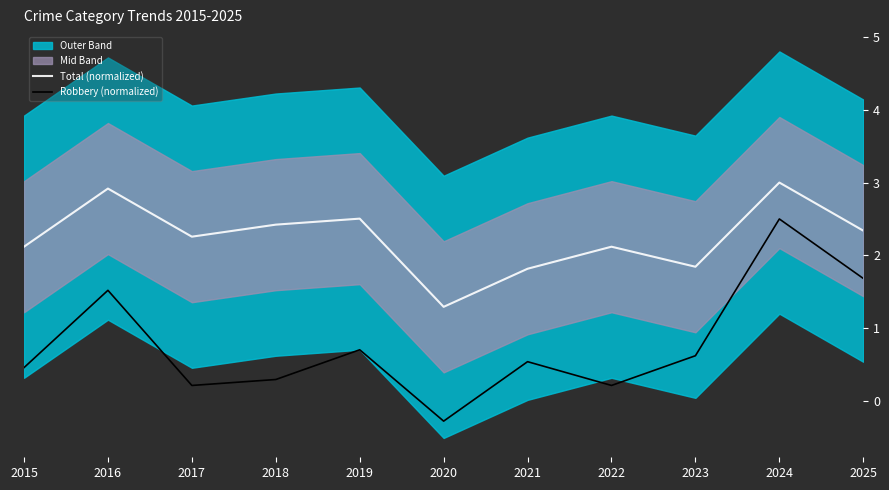

Which series has the widest spread of values?

Robbery (normalized)